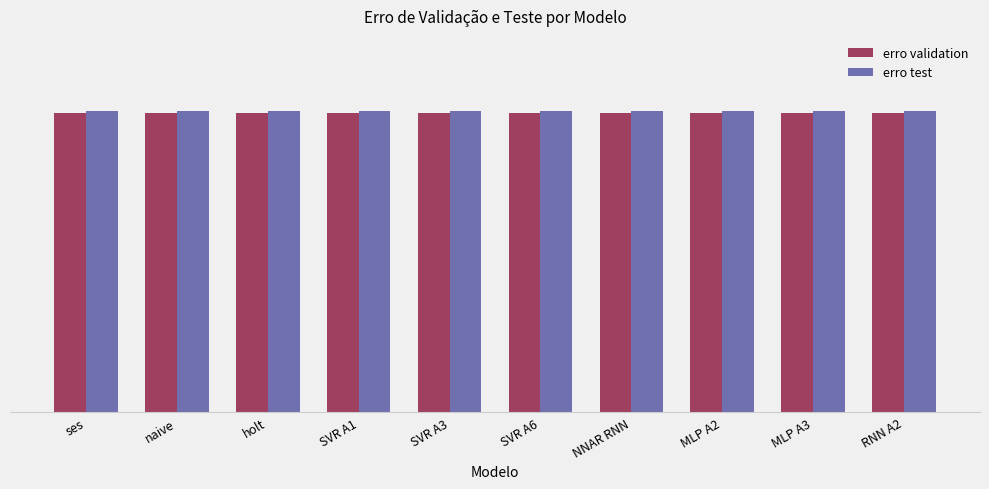

Reading left to right, extract all data points from this chart.

erro validation: ses=0.2	naive=0.2	holt=0.2	SVR A1=0.2	SVR A3=0.2	SVR A6=0.2	NNAR RNN=0.2	MLP A2=0.2	MLP A3=0.2	RNN A2=0.2
erro test: ses=0.2	naive=0.2	holt=0.2	SVR A1=0.2	SVR A3=0.2	SVR A6=0.2	NNAR RNN=0.2	MLP A2=0.2	MLP A3=0.2	RNN A2=0.2